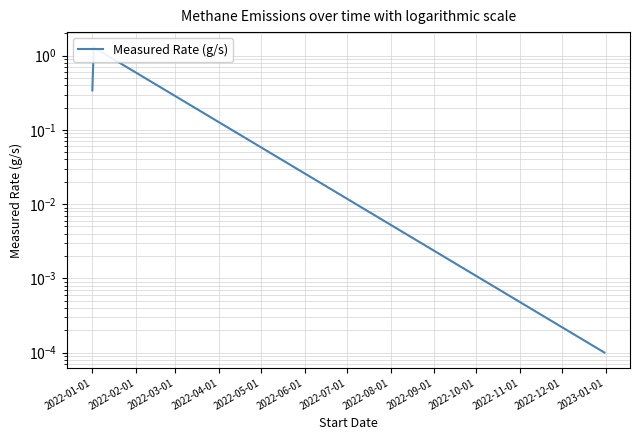

List the labels in order of value, smallest first.

2022-03-01, 2022-01-01, 2022-02-01